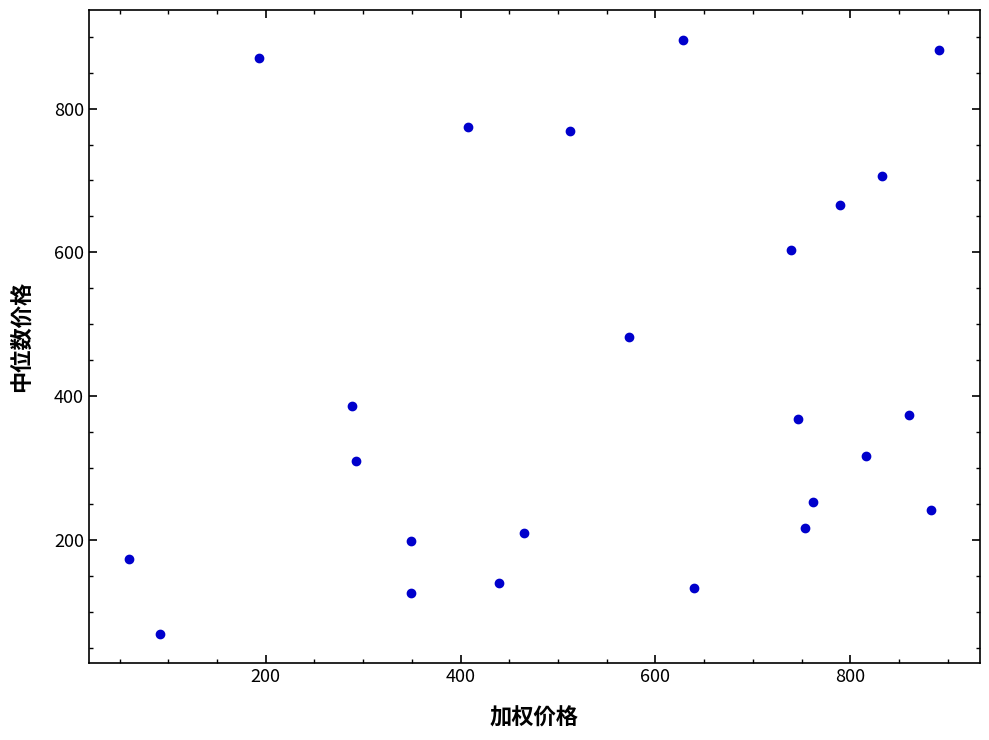

What is the range of X values (max minus min)?

831.6